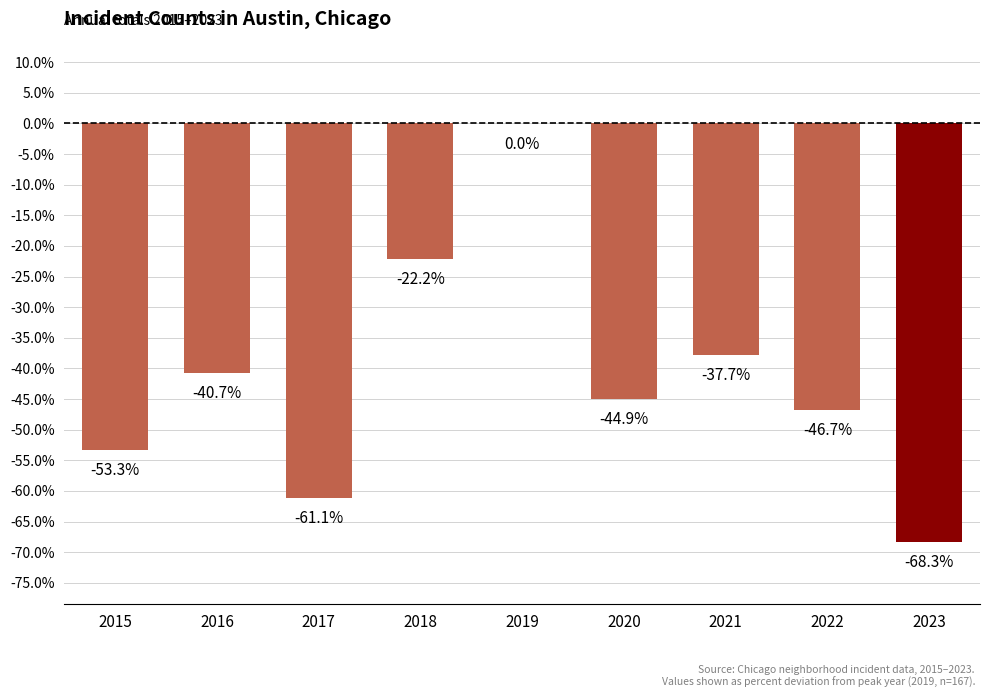

True or false: the data shows -34 at 2016.

False